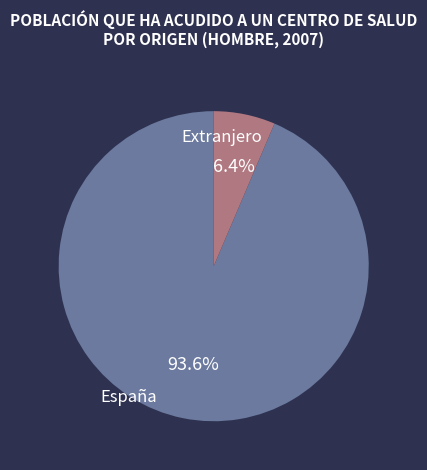

Is Extranjero the majority of the pie?

No